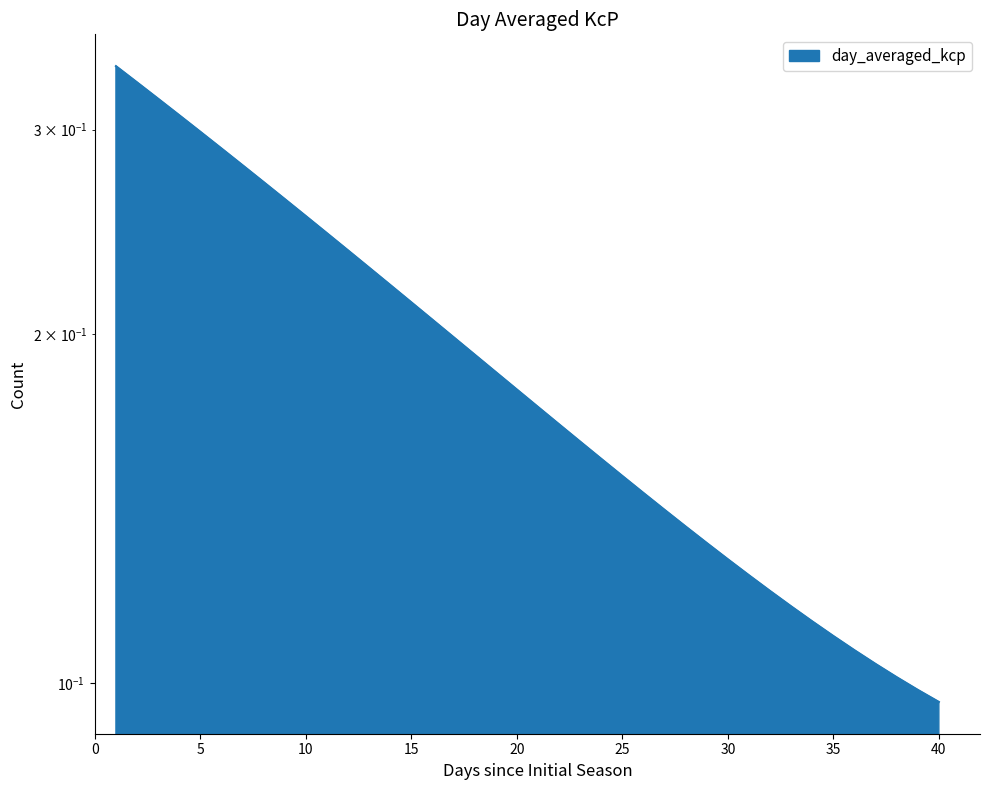

What is the sum of all values?

7.6